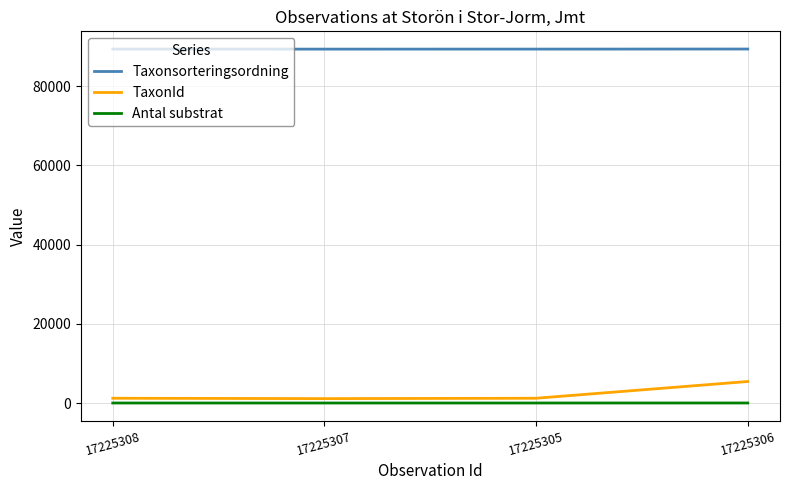

How many values in the Antal substrat series exceed 1?

1